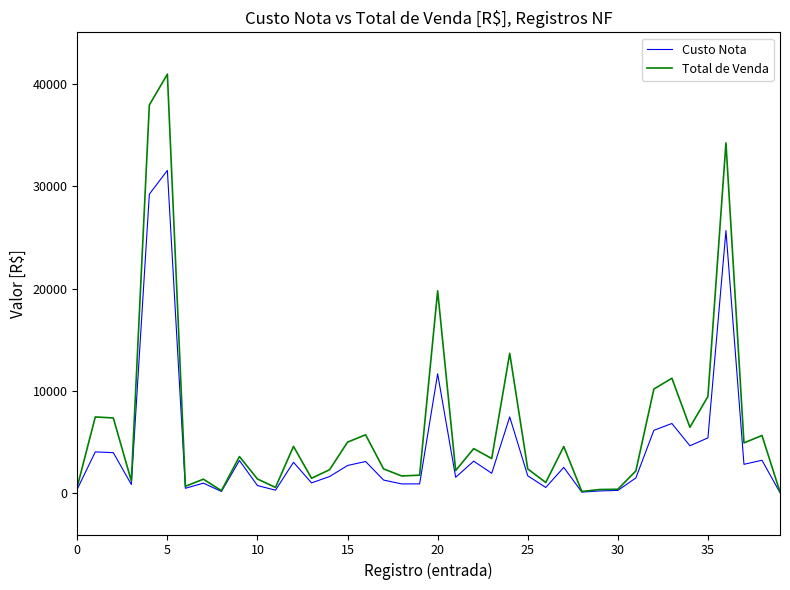

What is the sum of all Total de Venda values?

265594.4